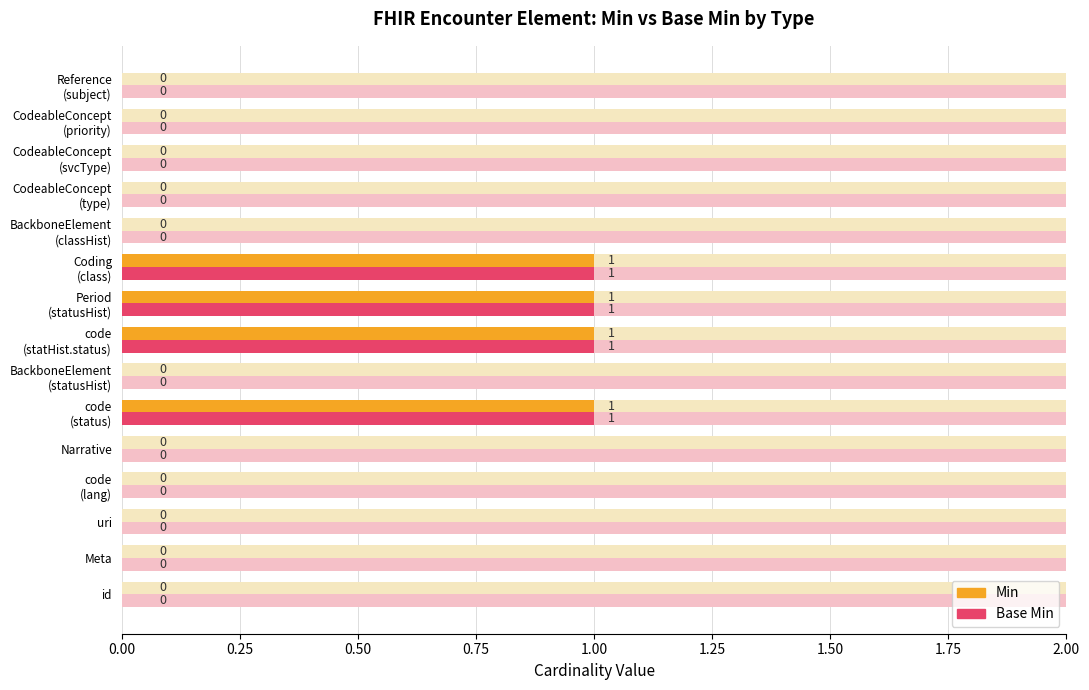

The value of Base Min at code (statHist.status) is 2. True or false?

False